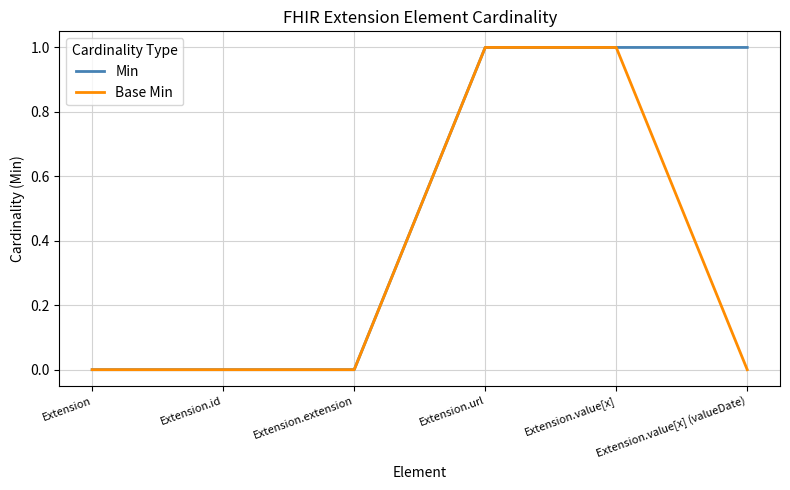

What position from the right is Extension.url?

3